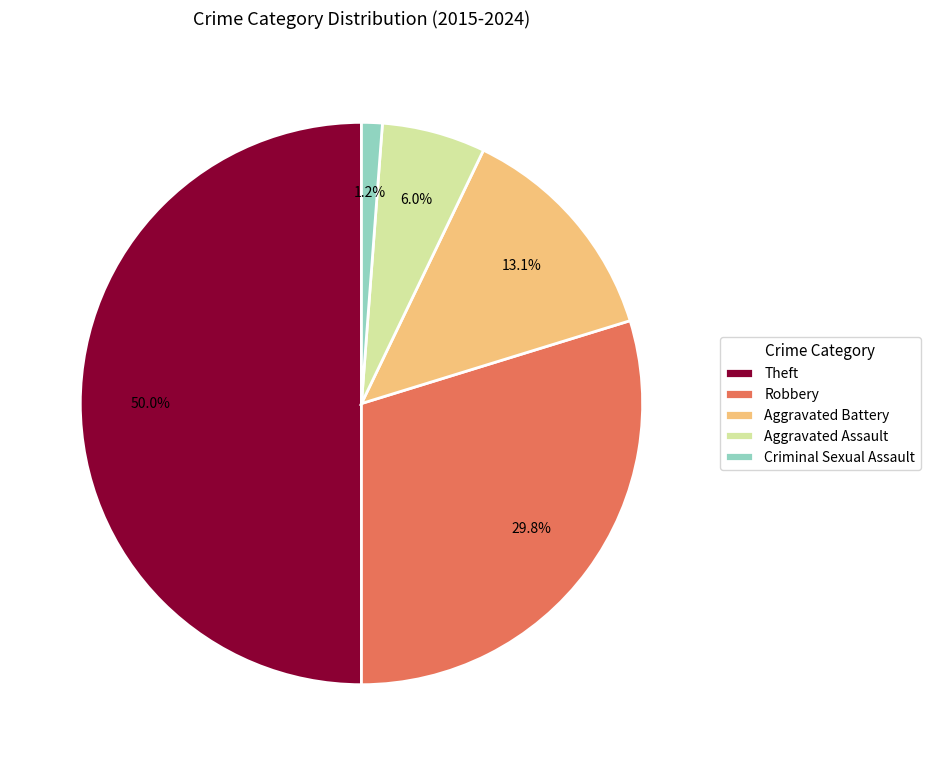

What percentage is the Criminal Sexual Assault slice, to the nearest percent?

1%